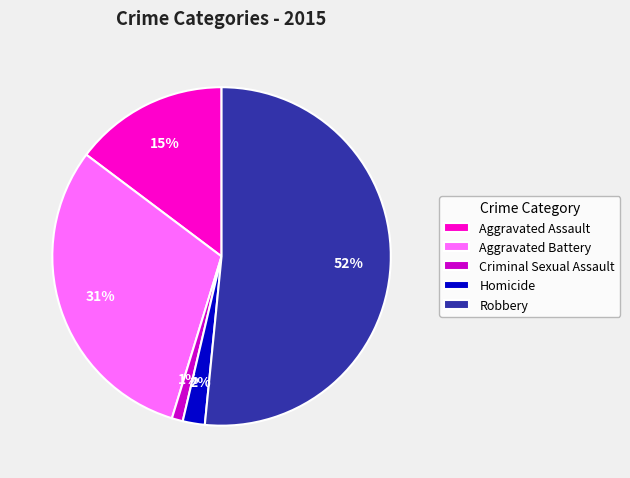

Which category has the smallest portion of the pie?

Criminal Sexual Assault